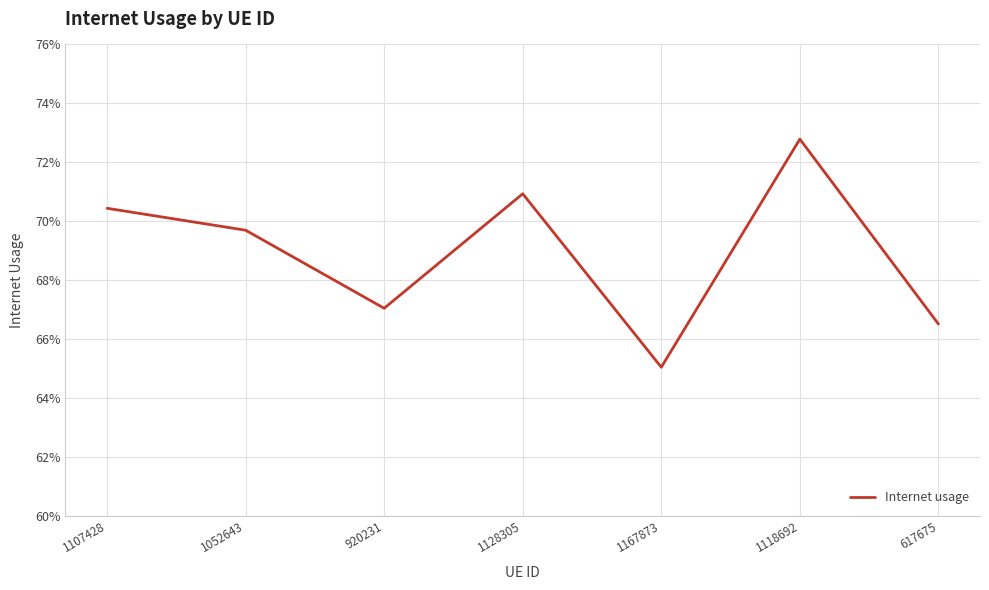

Is this an area chart (filled region under the line)?

No